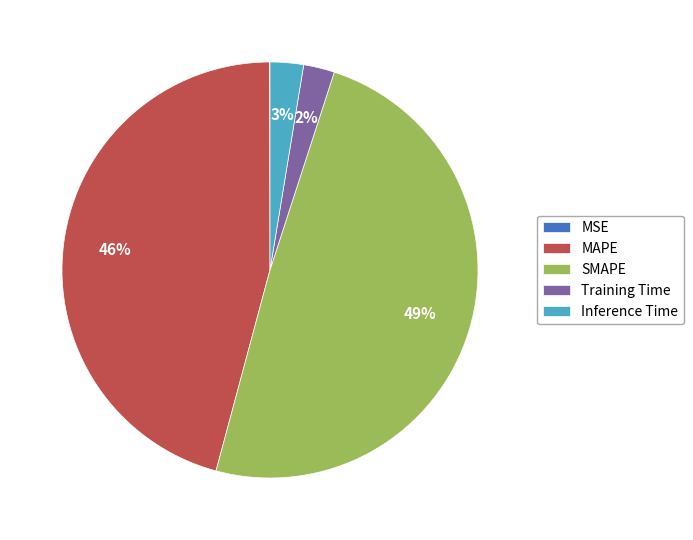

Which slice is the largest?

SMAPE